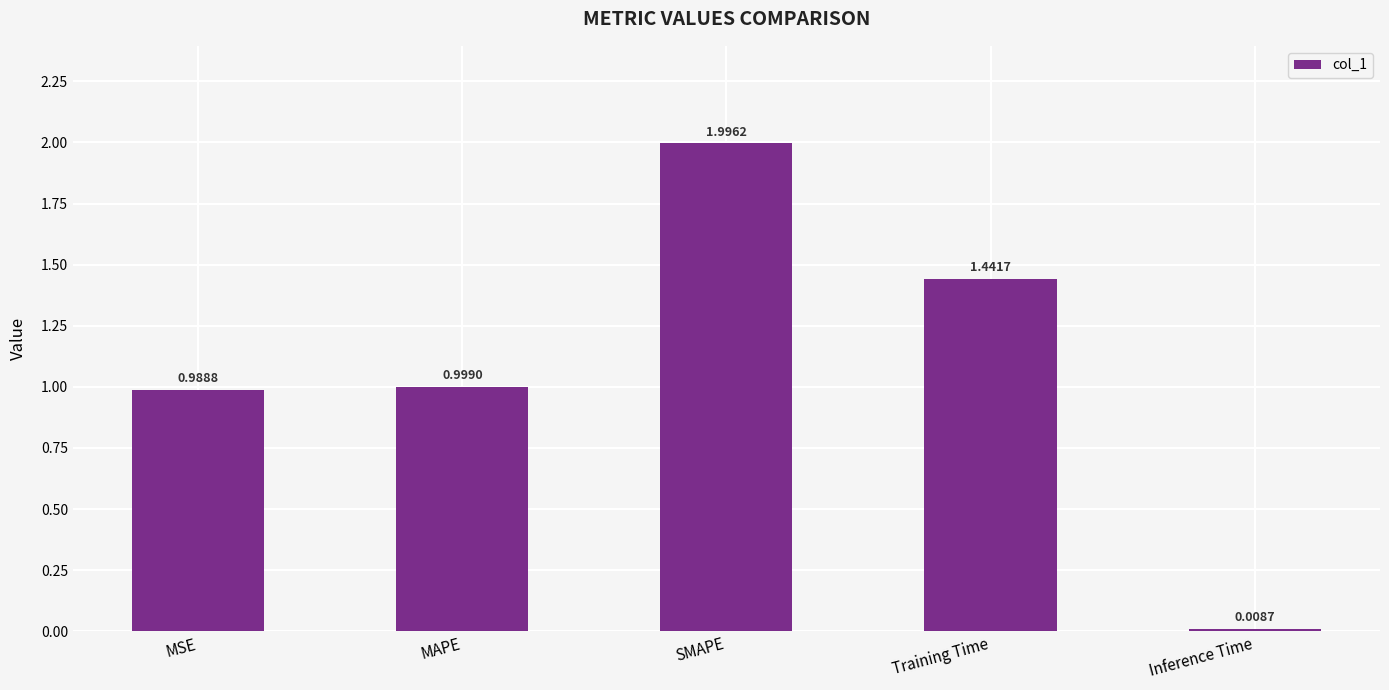

Rank the categories by value from highest to lowest.

SMAPE, Training Time, MAPE, MSE, Inference Time